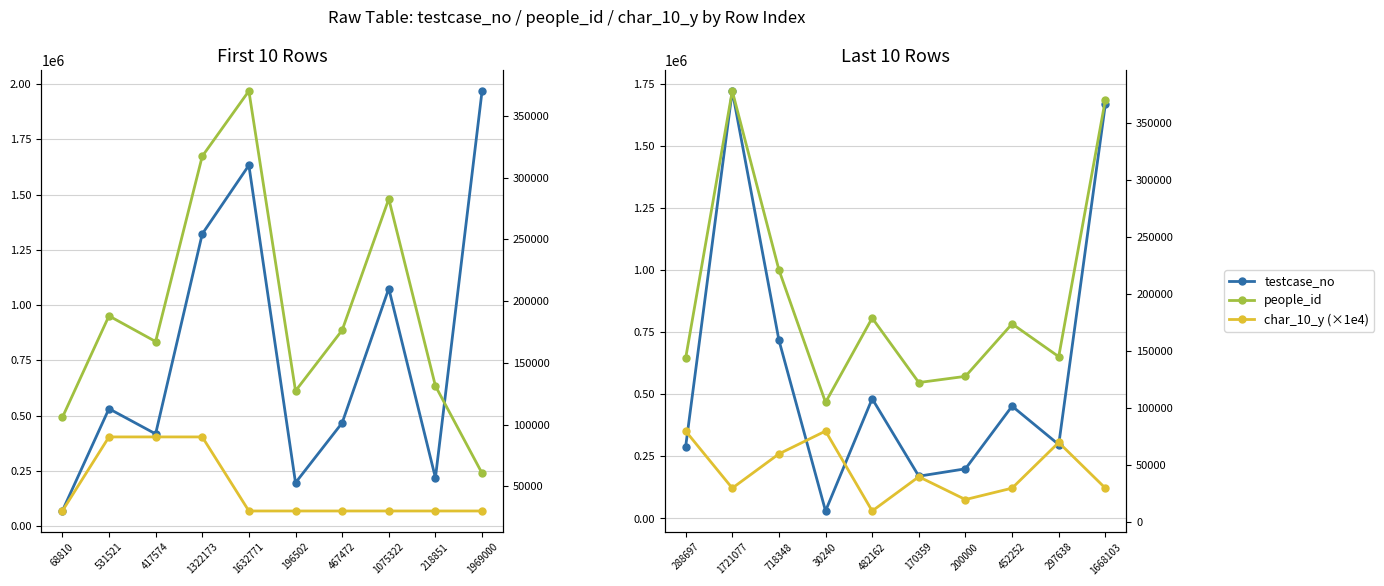

The testcase_no series shows 265849 at 170359. True or false?

False